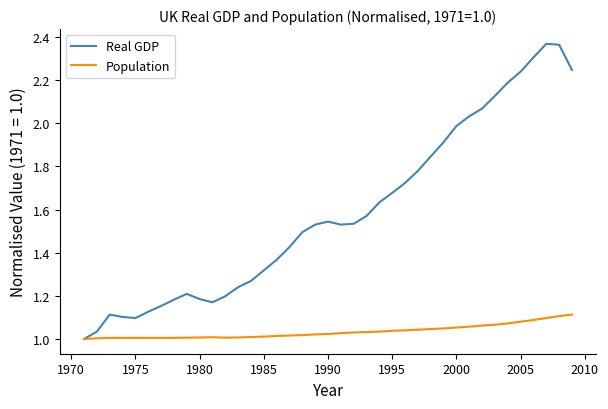

Which series has the largest total across all categories?

Real GDP